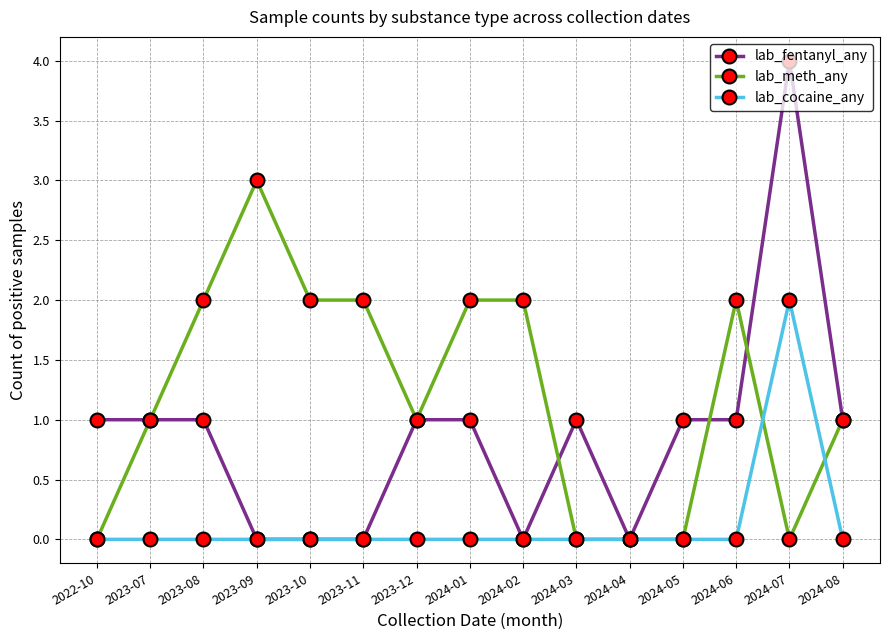

Which series has the largest range (max minus min)?

lab_fentanyl_any